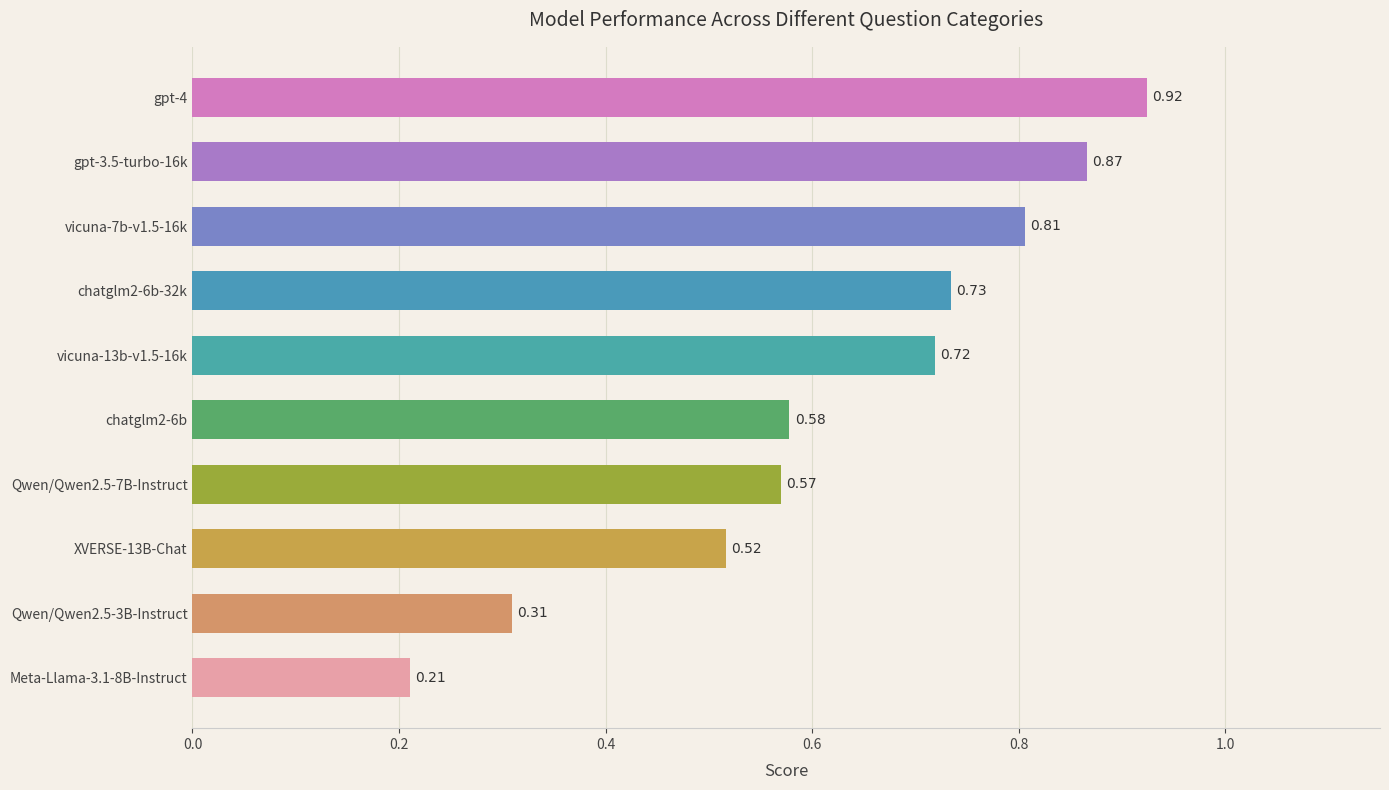

Rank the categories by value from highest to lowest.

gpt-4, gpt-3.5-turbo-16k, vicuna-7b-v1.5-16k, chatglm2-6b-32k, vicuna-13b-v1.5-16k, chatglm2-6b, Qwen/Qwen2.5-7B-Instruct, XVERSE-13B-Chat, Qwen/Qwen2.5-3B-Instruct, Meta-Llama-3.1-8B-Instruct